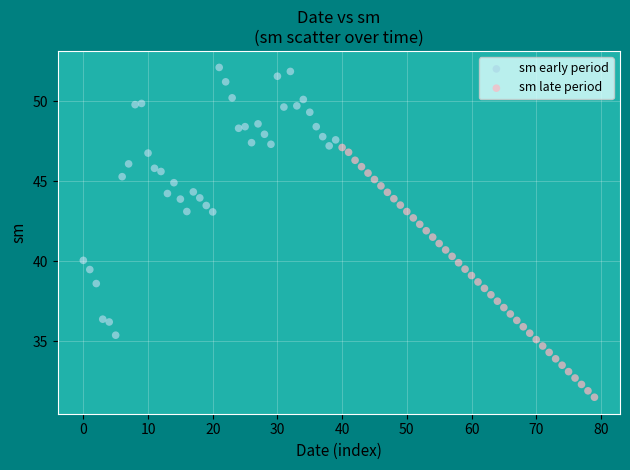

Which series has the largest Y range (max minus min)?

sm early period